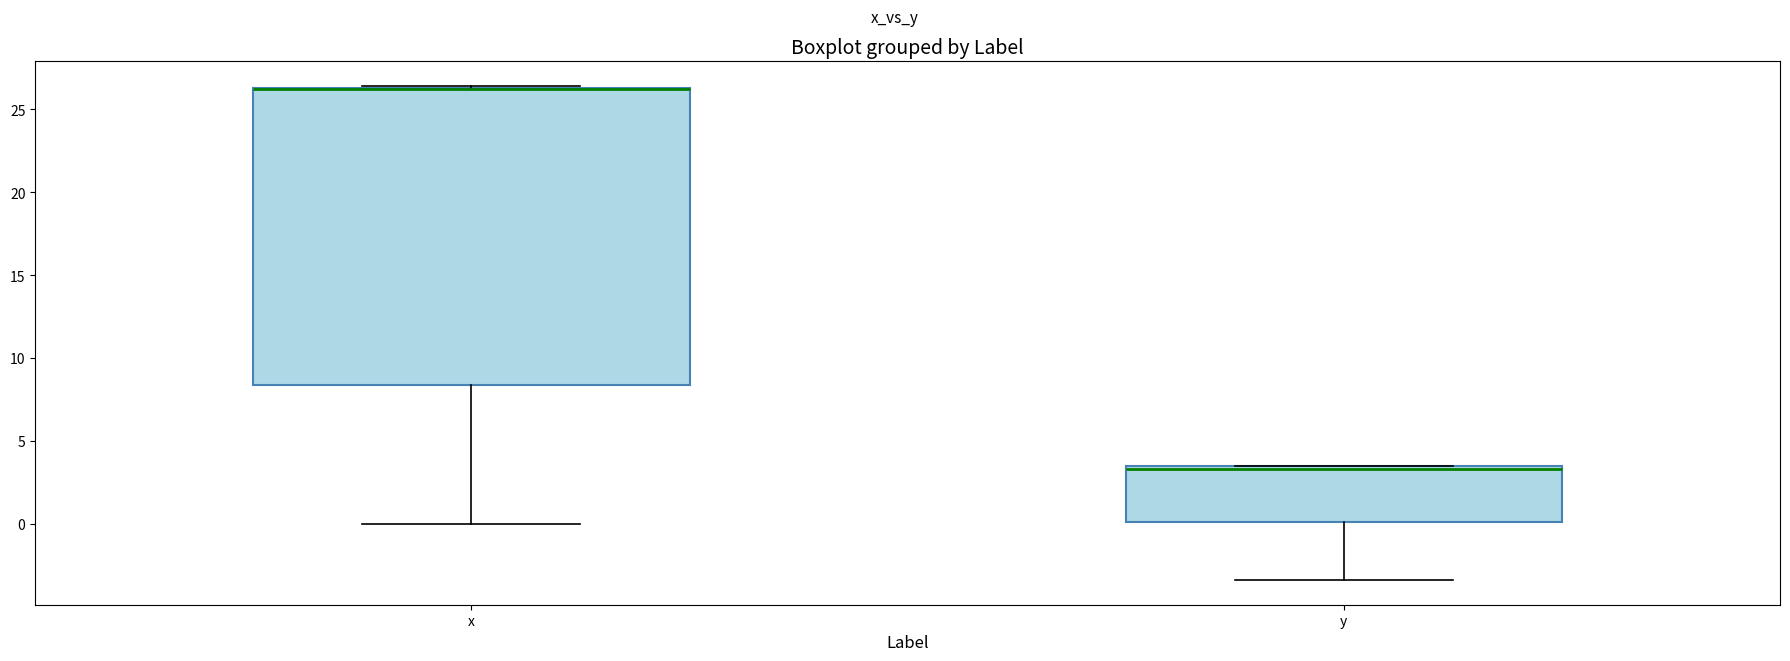

Reading left to right, transcribe this box plot: for each box, give where its median line is, the range the box spans, and where its two whiskers end, as read against the y-axis. The values are not printed on the chart, so give them approximately, as read against the axis.

x: median 26.0 (drawn on the box's upper edge), box 8.5 to 26.5, whiskers 0.0 to 26.5
y: median 3.5 (just below the box's upper edge), box 0.0 to 3.5, whiskers -3.5 to 3.5